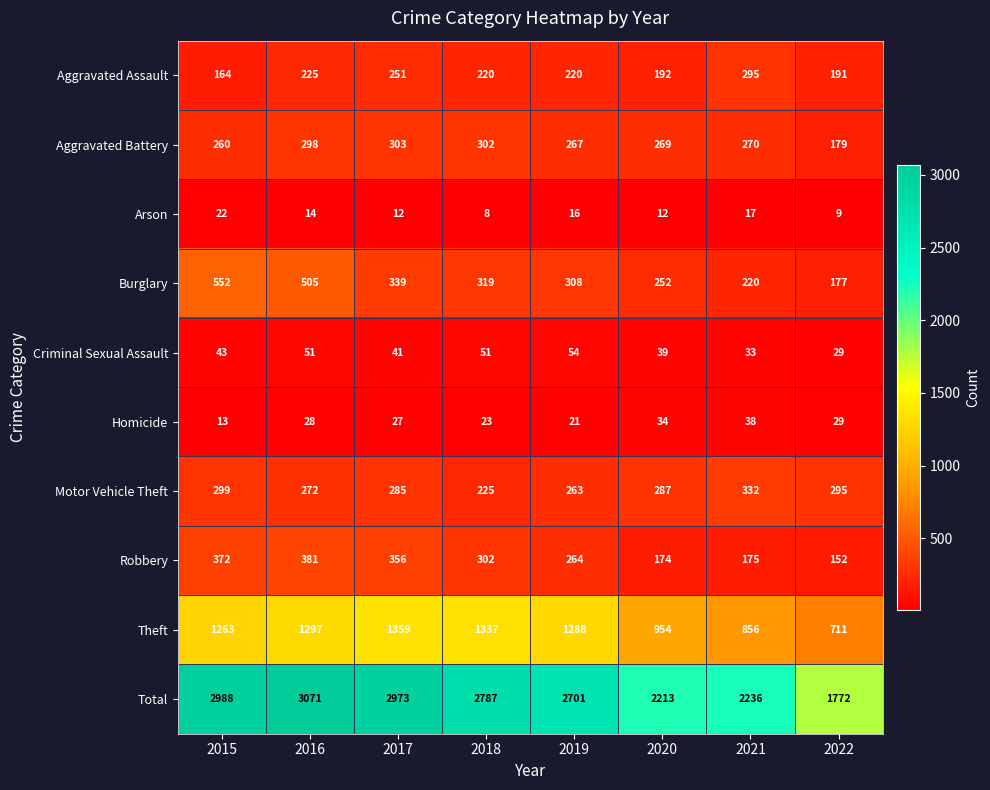

At 2019, list the series in order from largest to smallest.

Total, Theft, Burglary, Aggravated Battery, Robbery, Motor Vehicle Theft, Aggravated Assault, Criminal Sexual Assault, Homicide, Arson